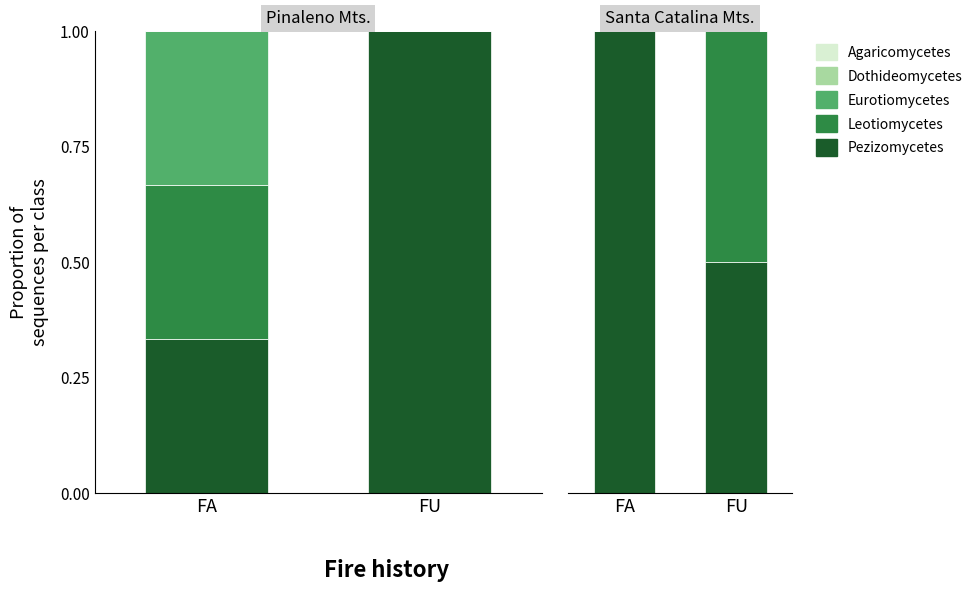

What is the difference between the highest and lowest values at FA?

1.0